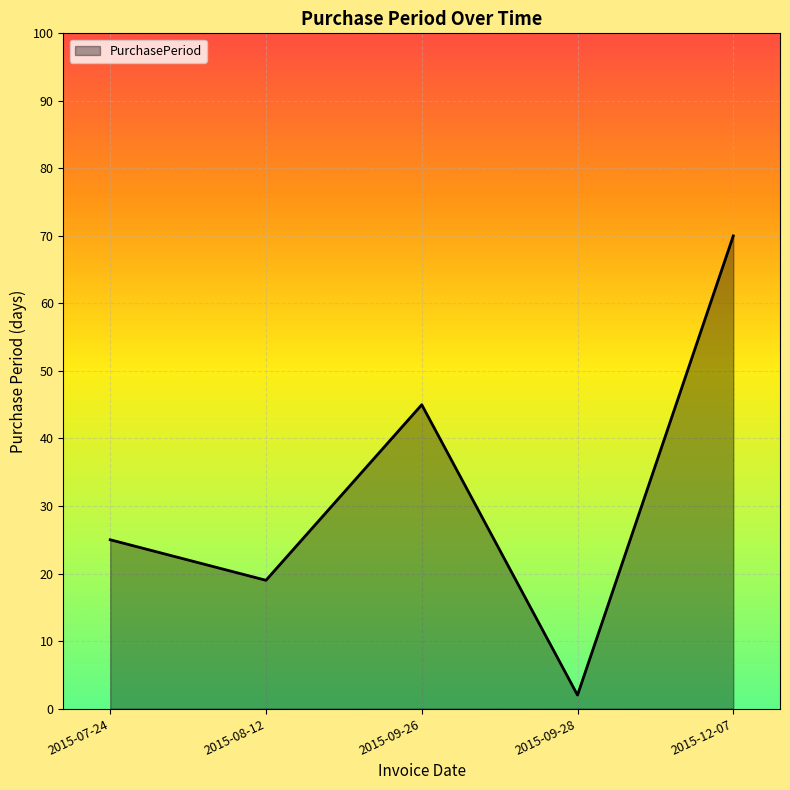

What is the greatest value displayed?

70